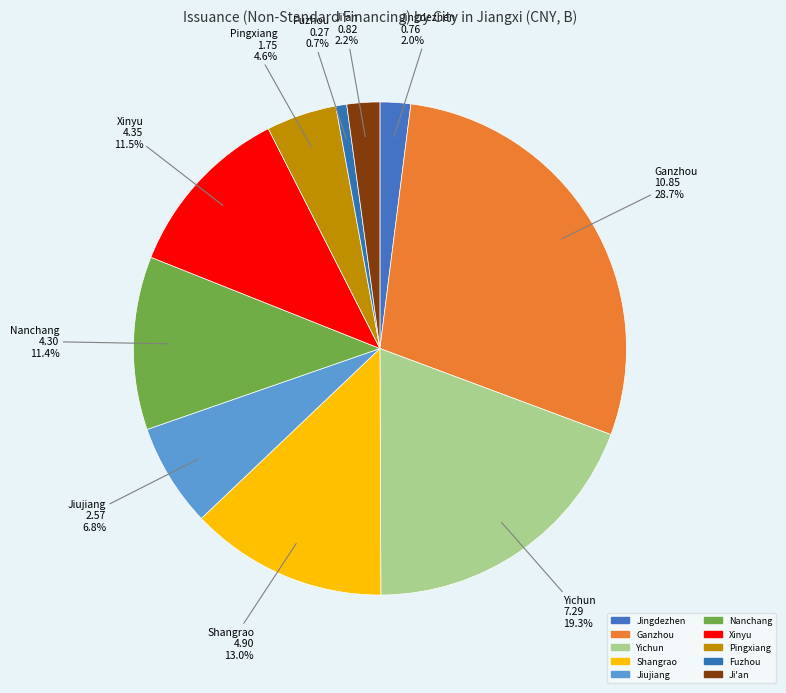

Which category has the smallest portion of the pie?

Fuzhou